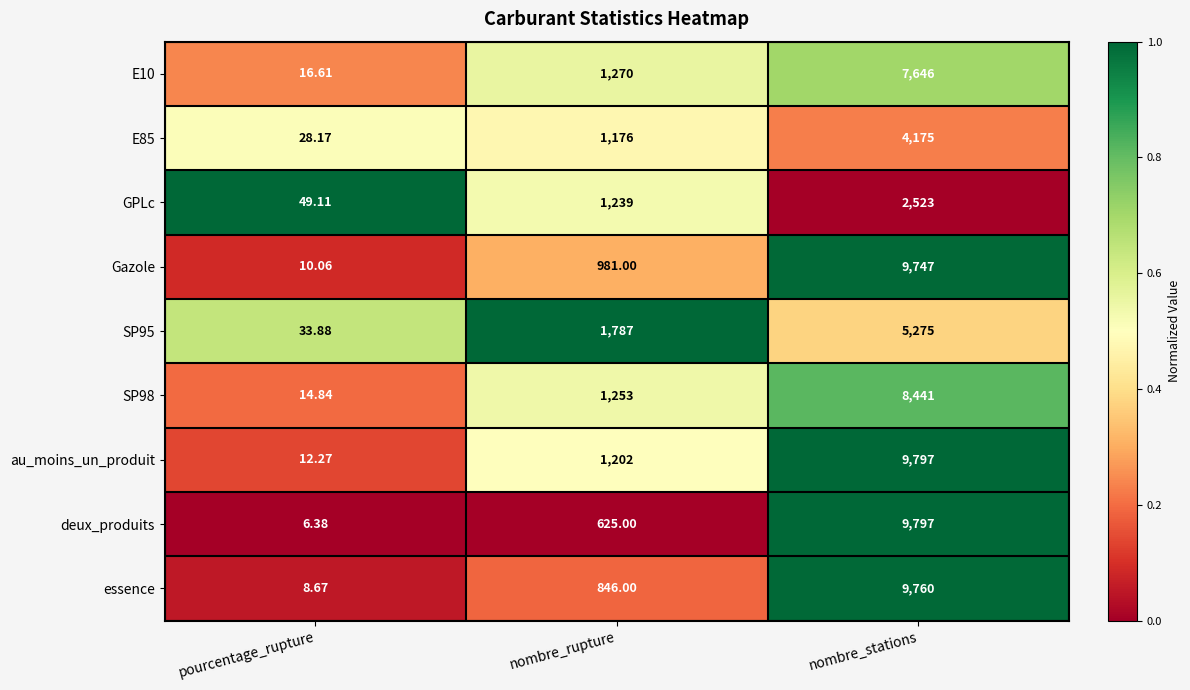

At which label does SP98 reach its minimum?

pourcentage_rupture